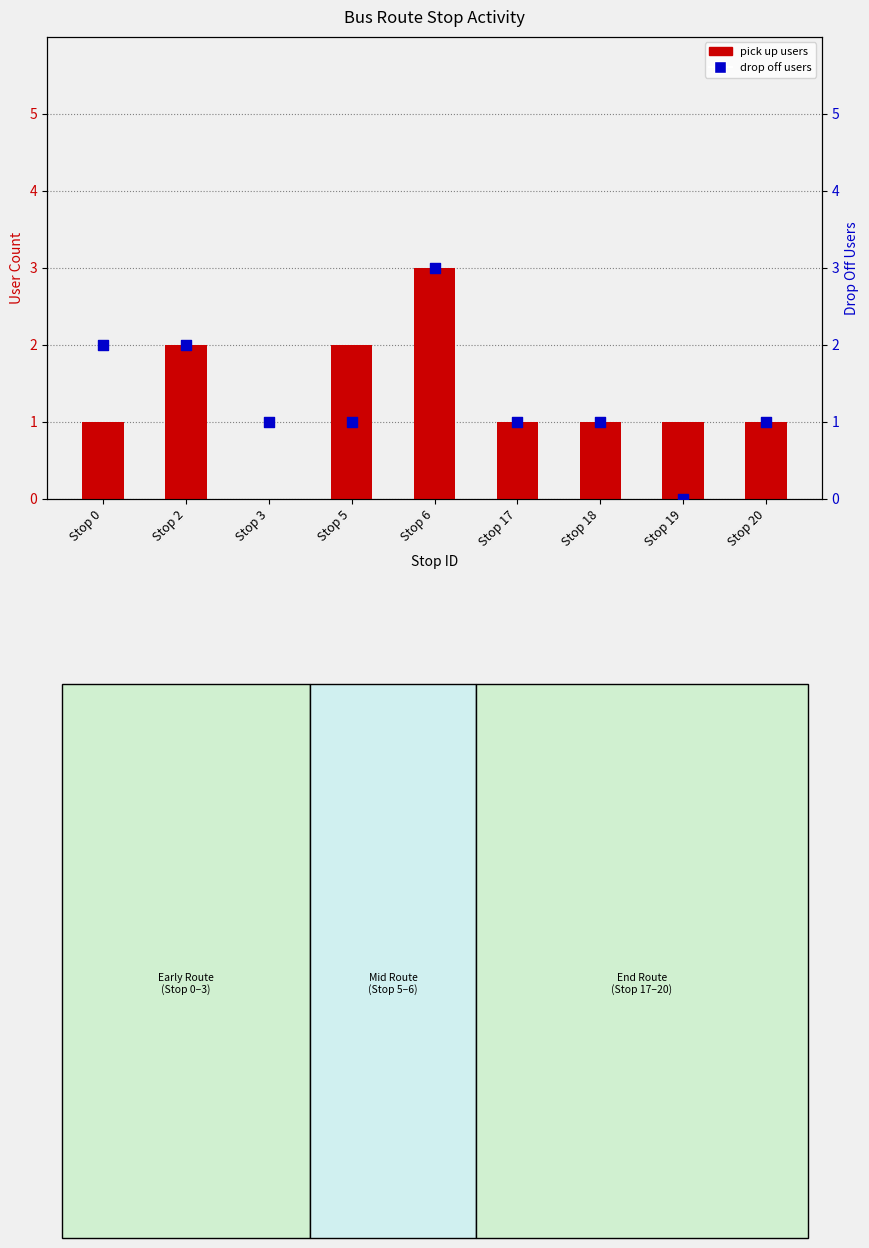

Is the value of drop off users at Stop 20 greater than the value of pick up users at Stop 20?

No